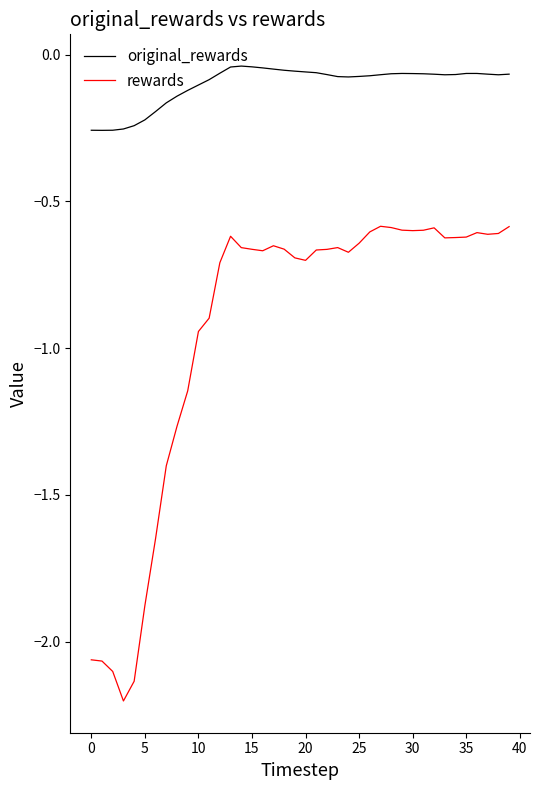

Rank the series by their average value, from lowest to highest.

rewards, original_rewards